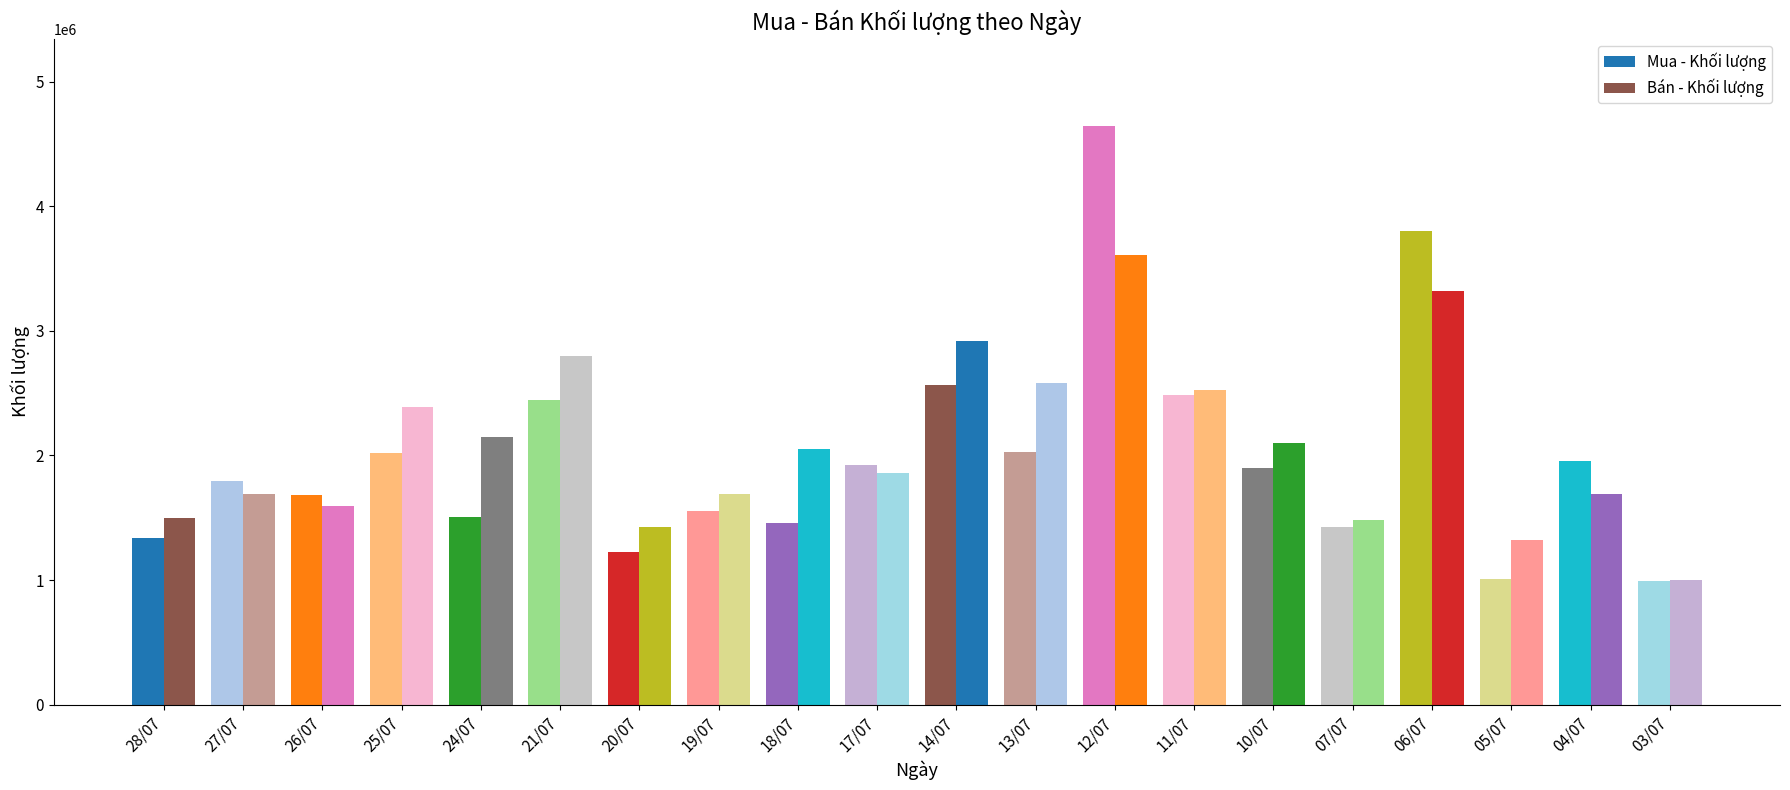

What is the difference between the highest and lowest values at 28/07?

164800